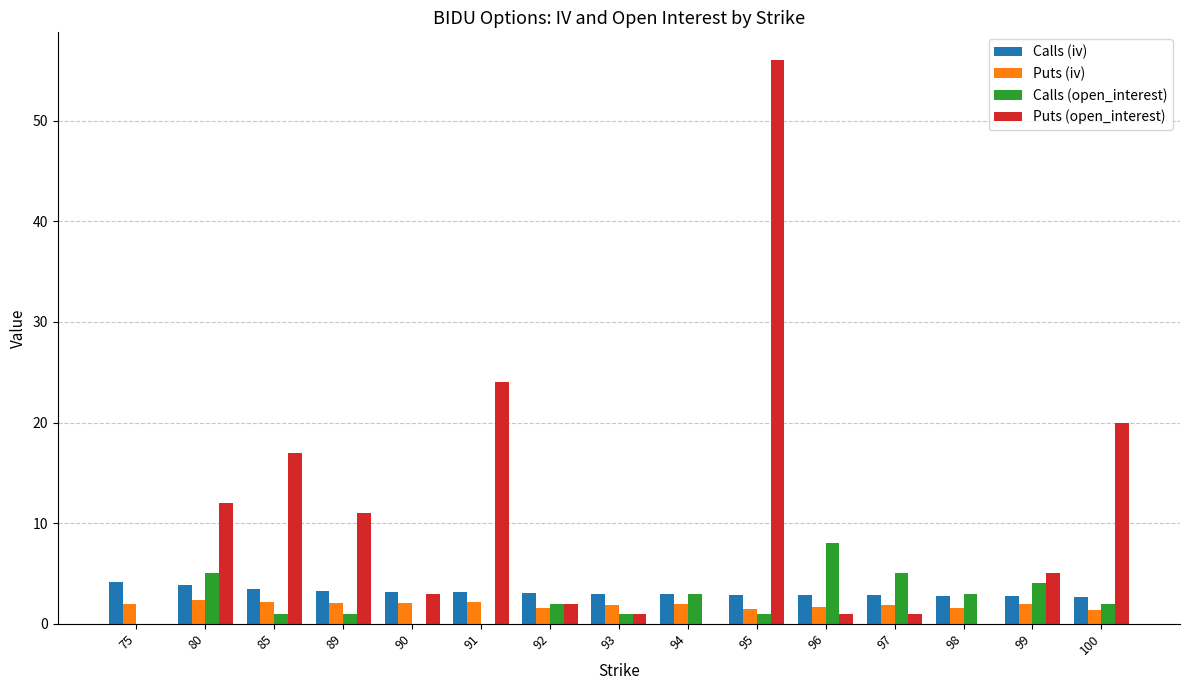

Between 89 and 98, which series saw the biggest shift?

Puts (open_interest)